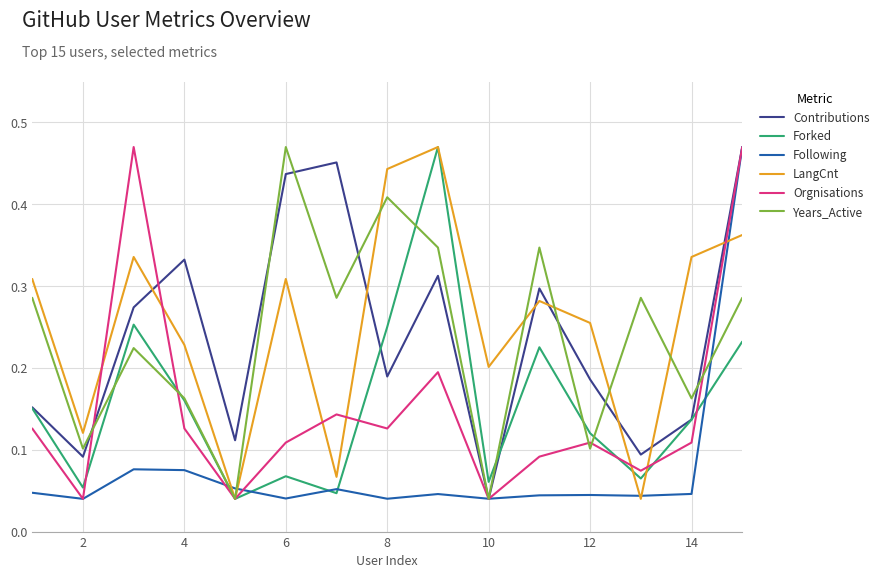

After their last crossing, which series has the higher values: LangCnt or Contributions?

Contributions